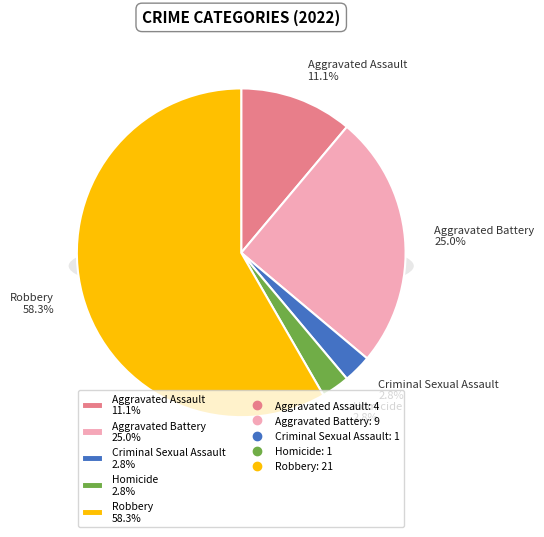

Which slice is the smallest?

Criminal Sexual Assault